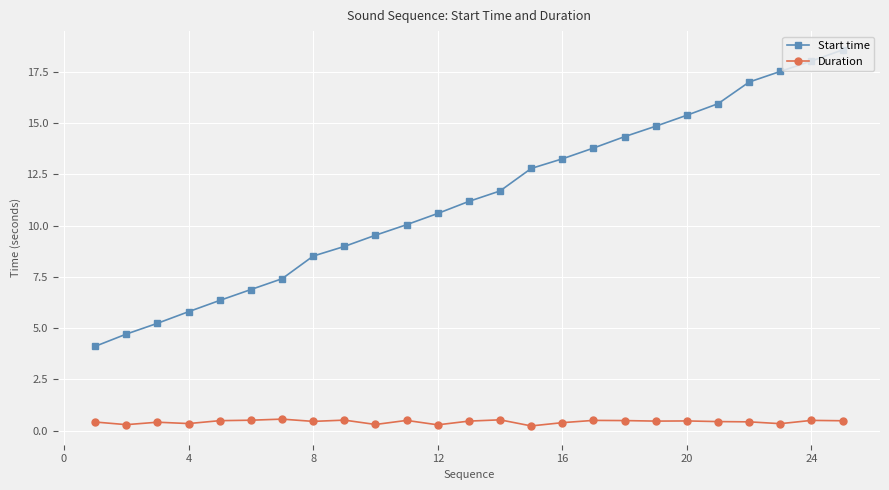

True or false: Start time and Duration intersect in this chart.

False